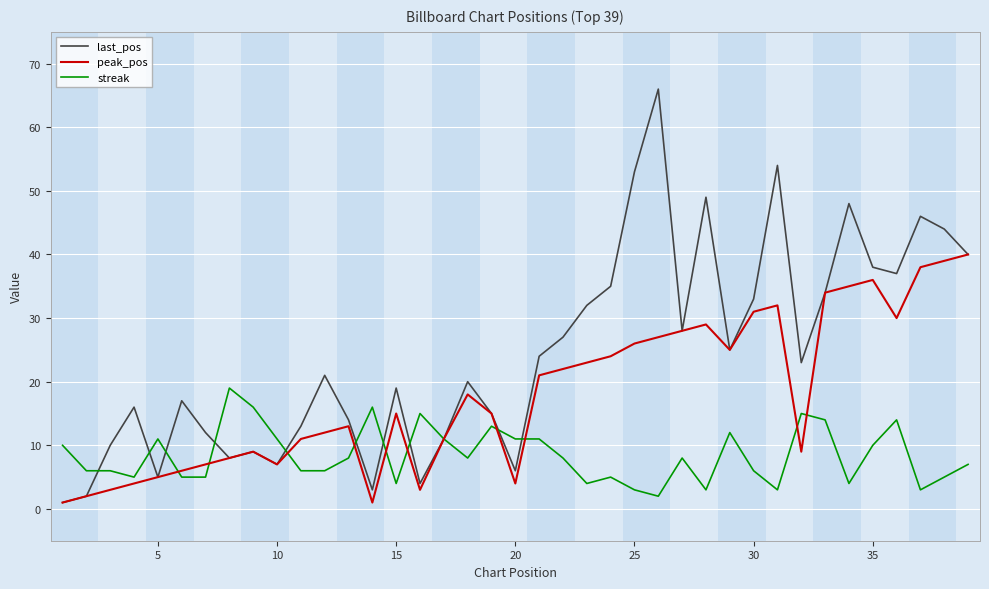

What is the greatest value displayed?

66